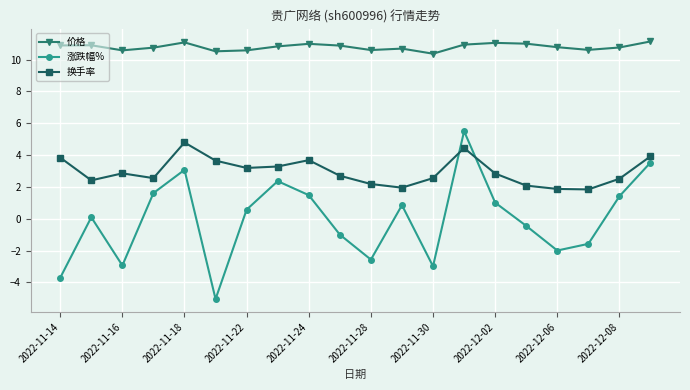

Which series has the largest range (max minus min)?

涨跌幅%